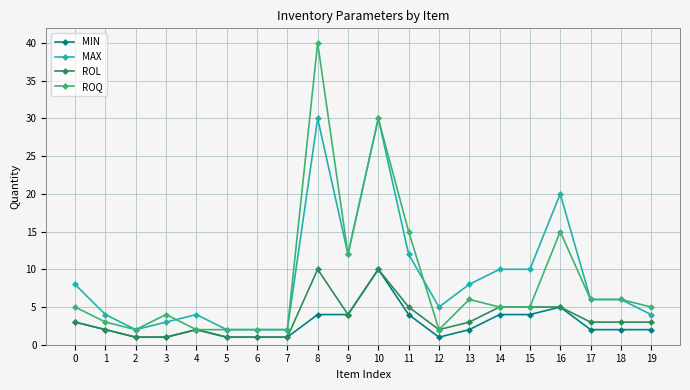

What is the maximum value shown in the chart?

40